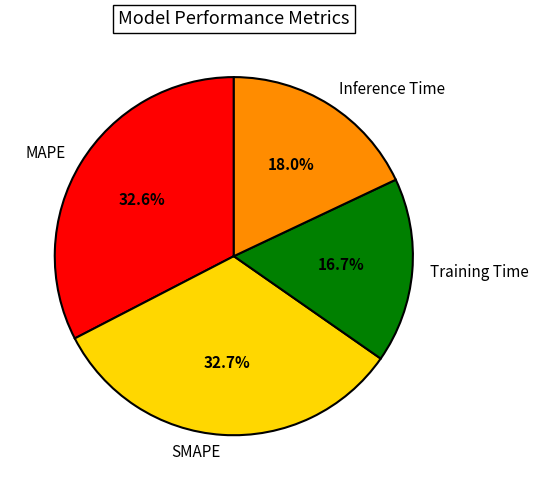

What percentage is NOT represented by MAPE?

67.4%